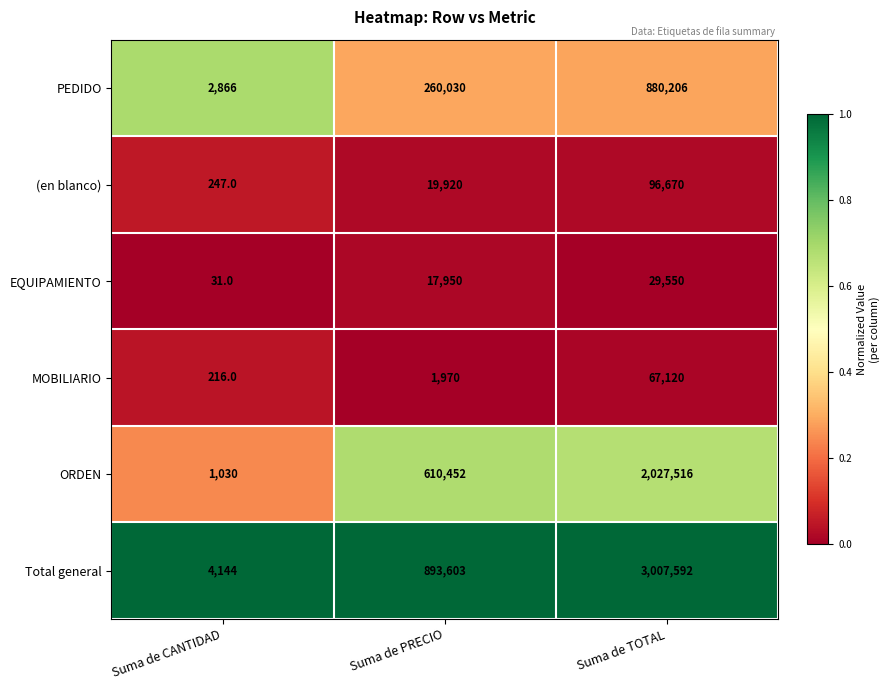

What is the total value across all series at Suma de CANTIDAD?

8534